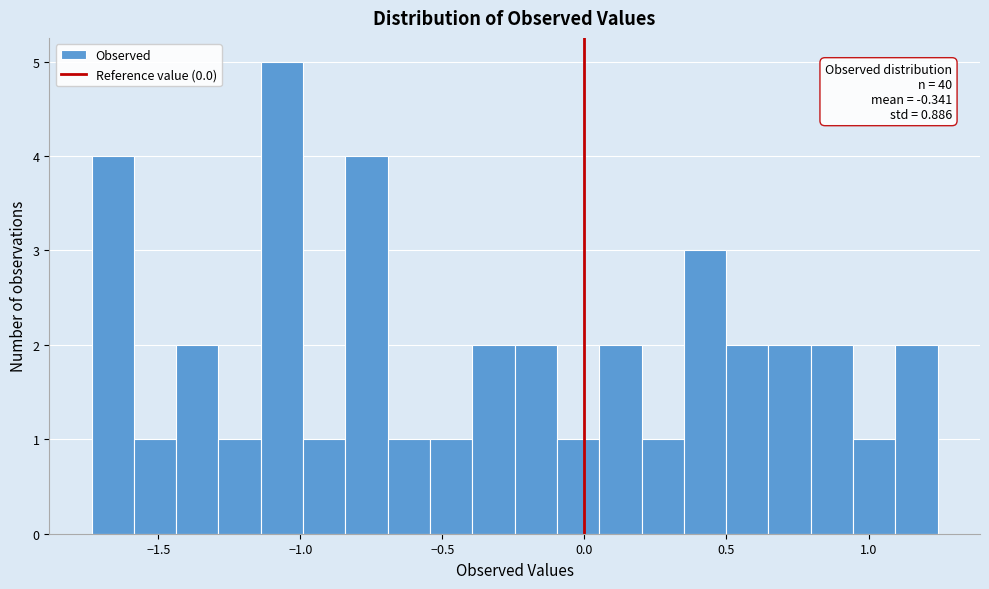

Around what value on the x-axis is the tallest bar? Give the approximate position of its centre, as read against the axis.

-1.05